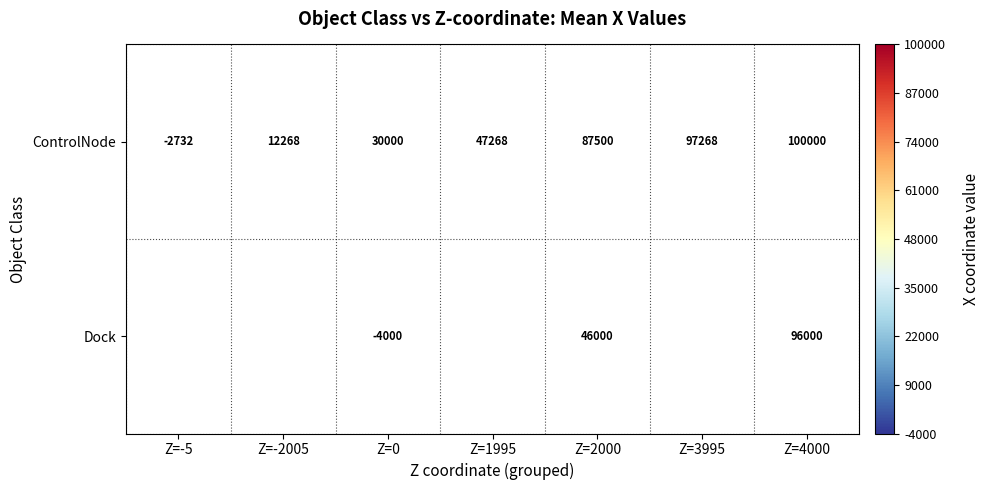

At how many categories does at least one series exceed 12513?

5